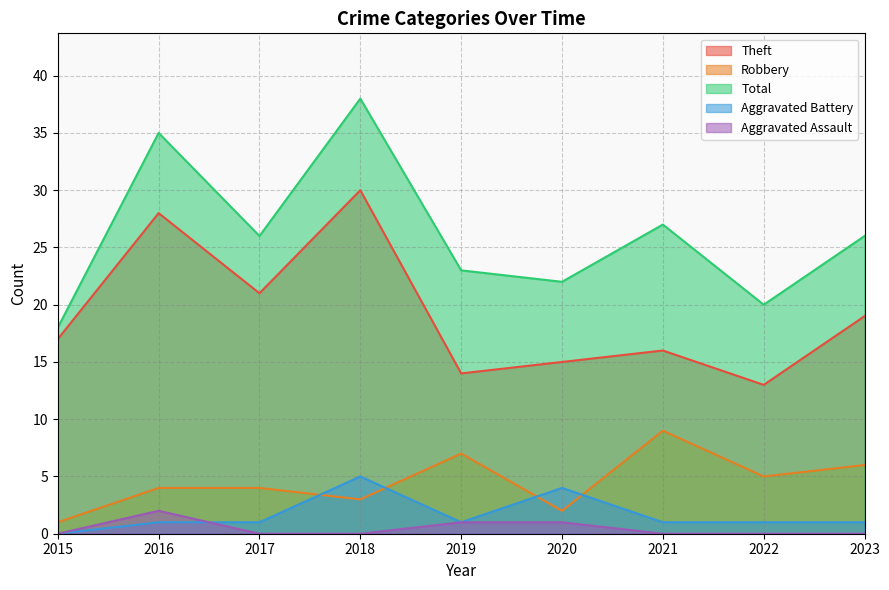

True or false: Aggravated Assault and Robbery intersect in this chart.

False